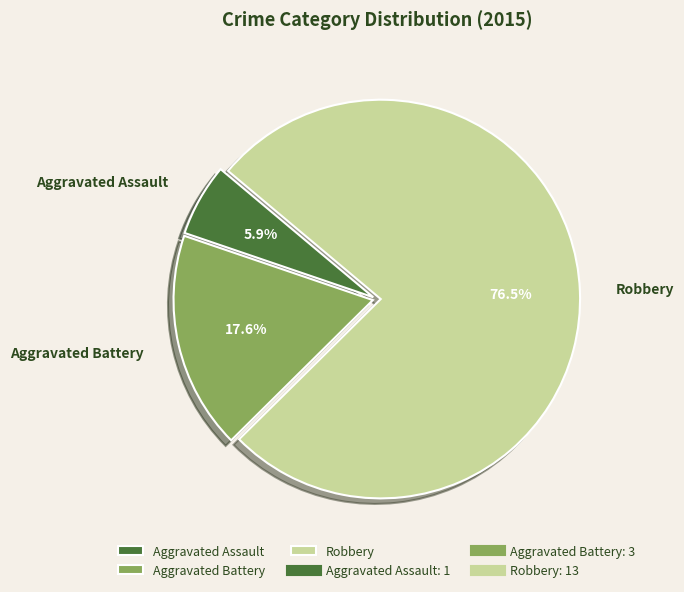

Which category accounts for the majority?

Robbery